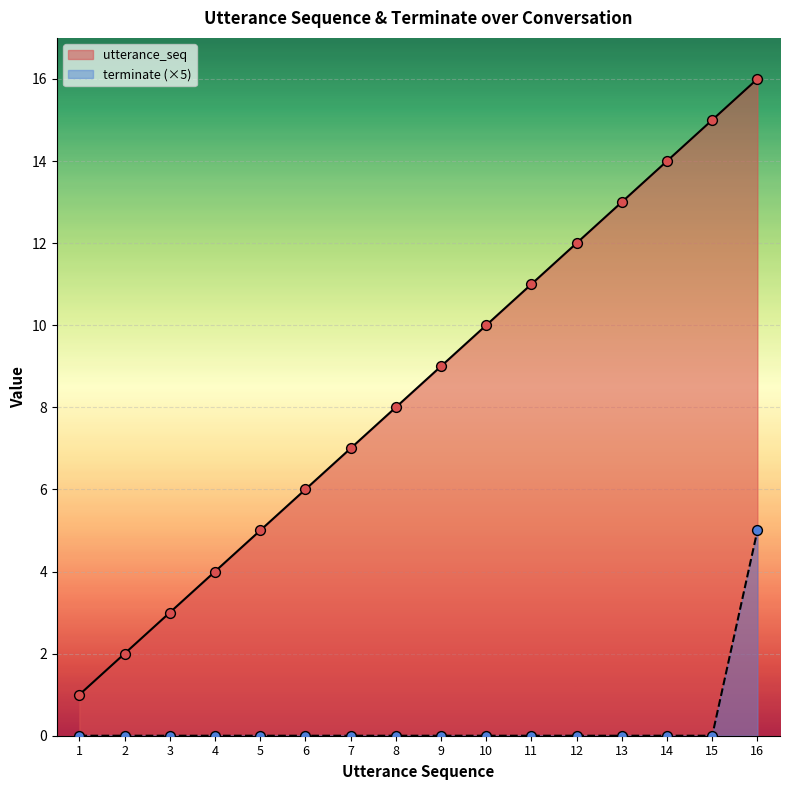

At how many categories does at least one series exceed 9?

7